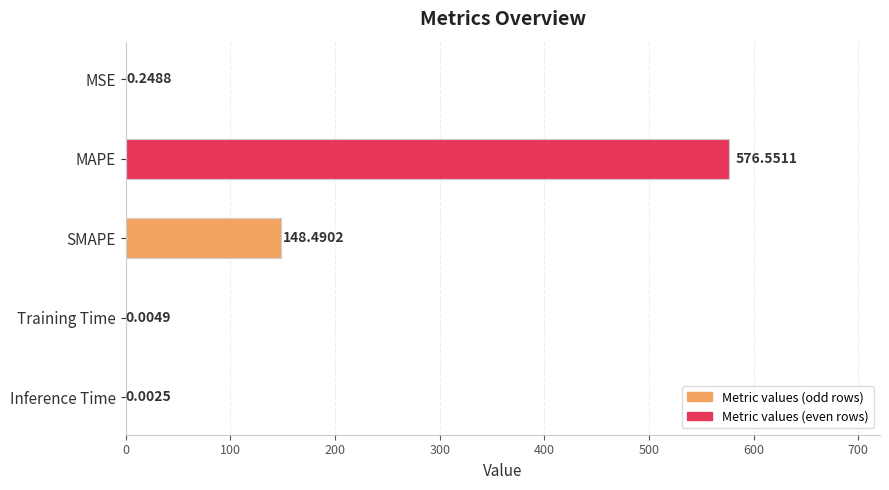

Which category has the highest value across all series?

MAPE